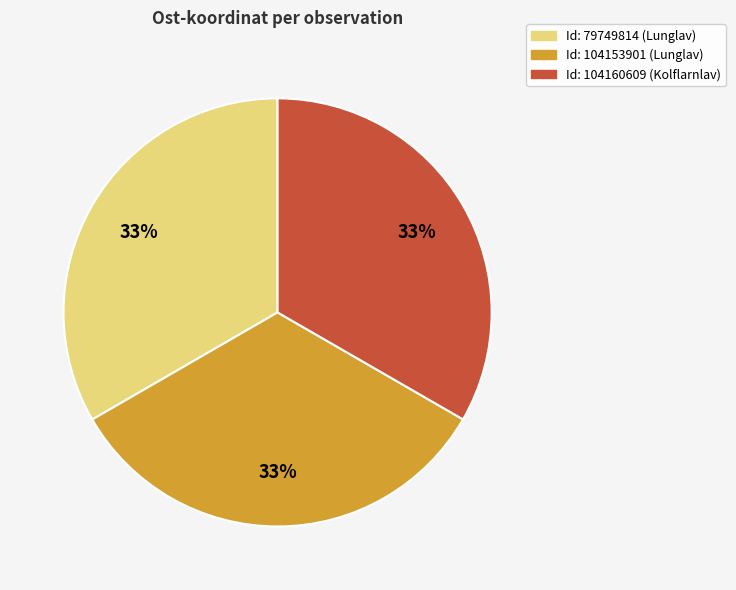

Does any single category account for the majority?

No